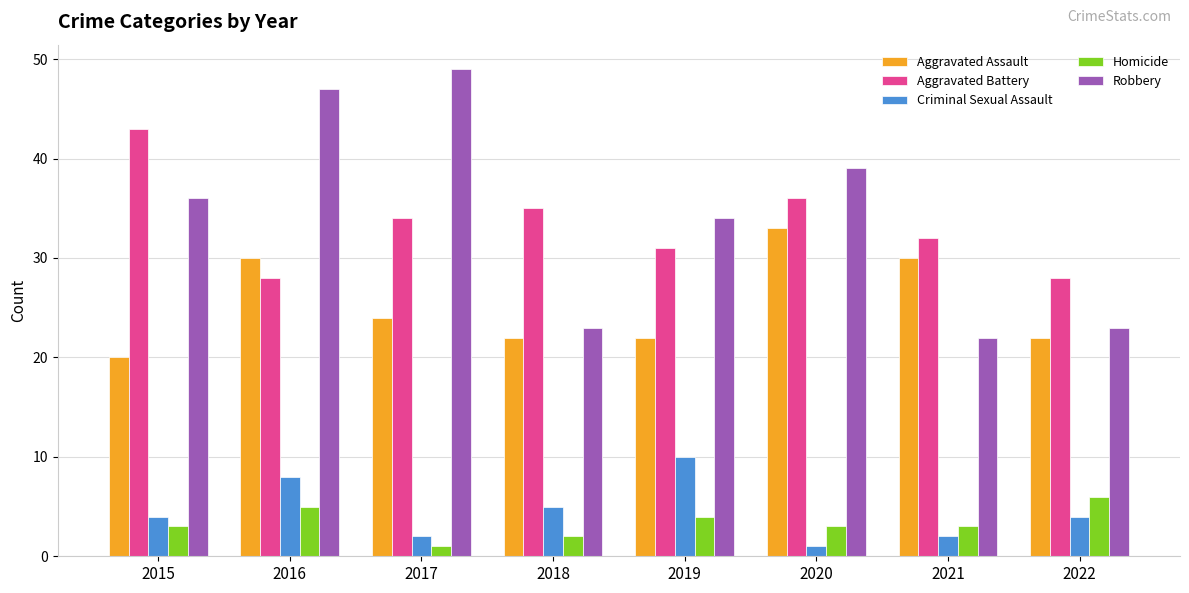

At which label does Aggravated Assault reach its peak?

2020